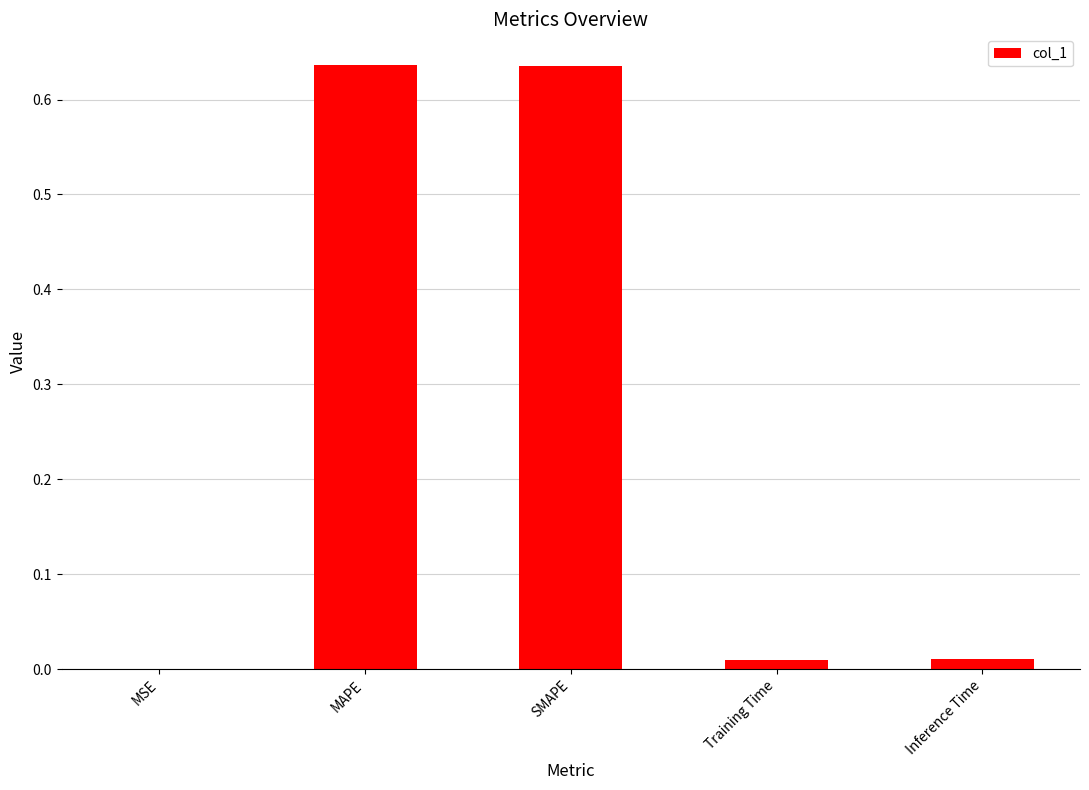

Between Training Time and MAPE, which is larger?

MAPE